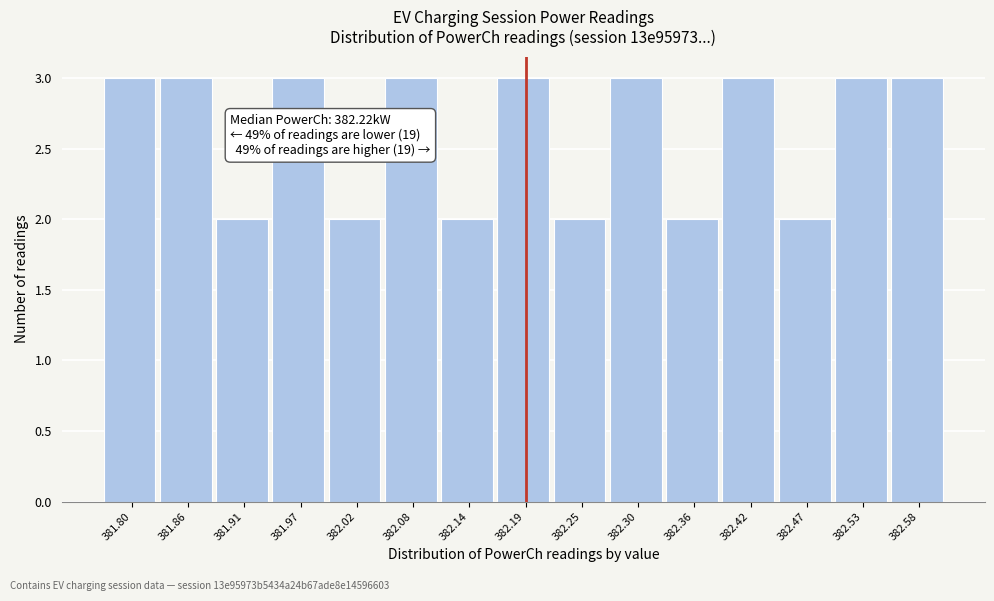

Reading left to right, extract all data points from this chart.

3	3	2	3	2	3	2	3	2	3	2	3	2	3	3